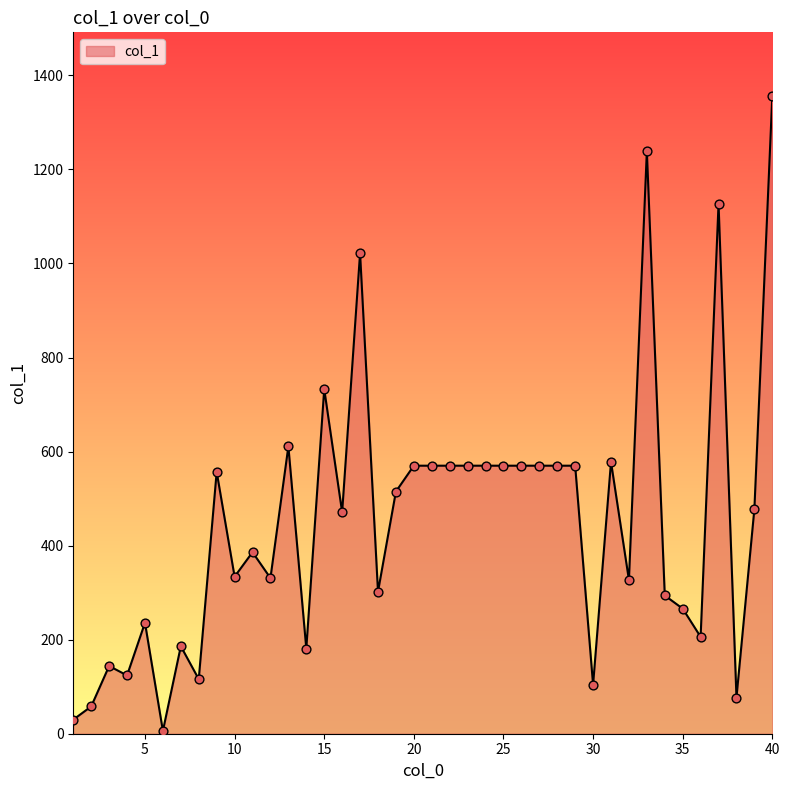

What is the greatest value displayed?

1356